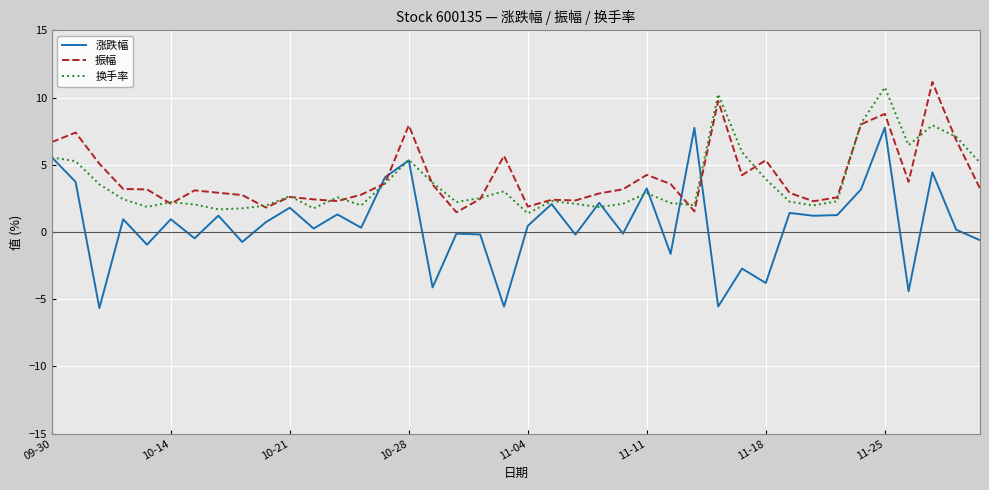

What is the maximum value shown in the chart?

11.2